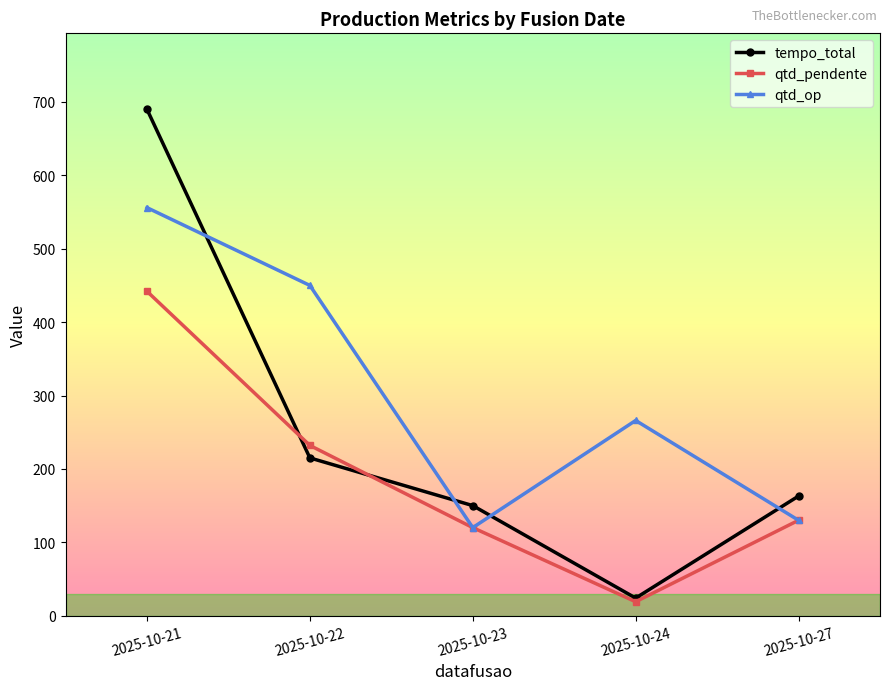

The value of qtd_pendente at 2025-10-27 is 130. True or false?

True